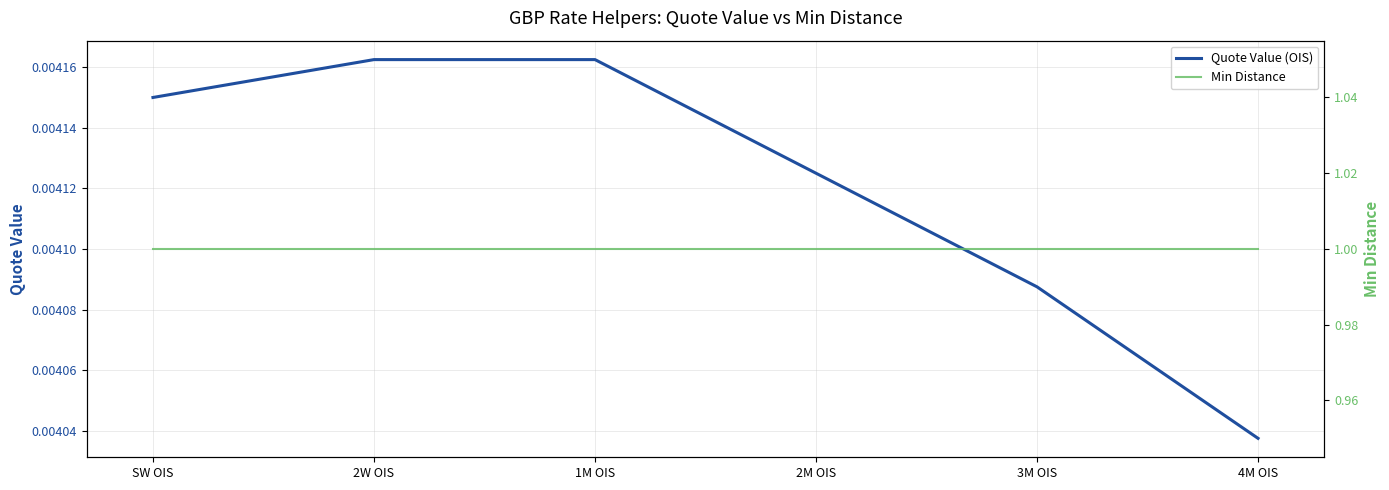

True or false: Quote Value (OIS) has more than 2 interior local peaks.

False